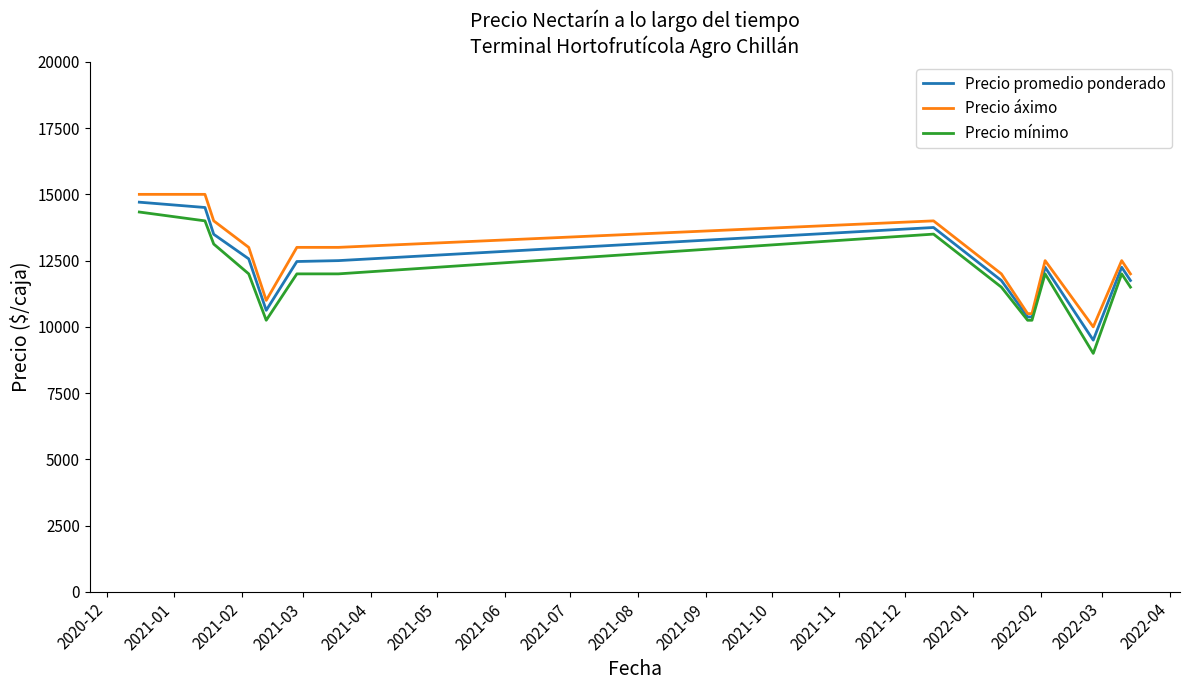

What is the minimum value shown in the chart?

9000.0